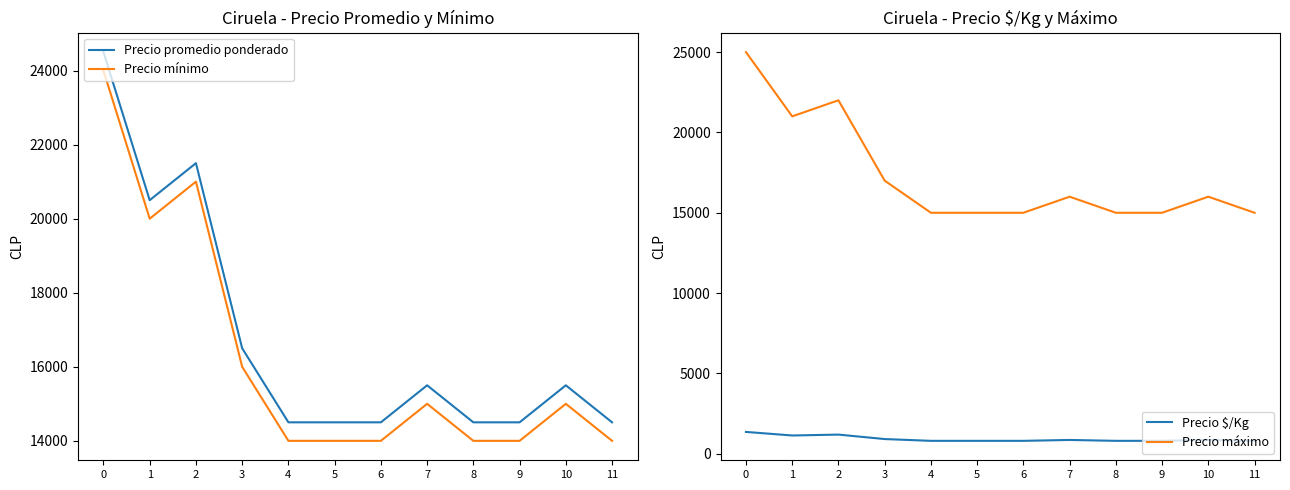

At which label is Precio máximo closest to 20000?

1